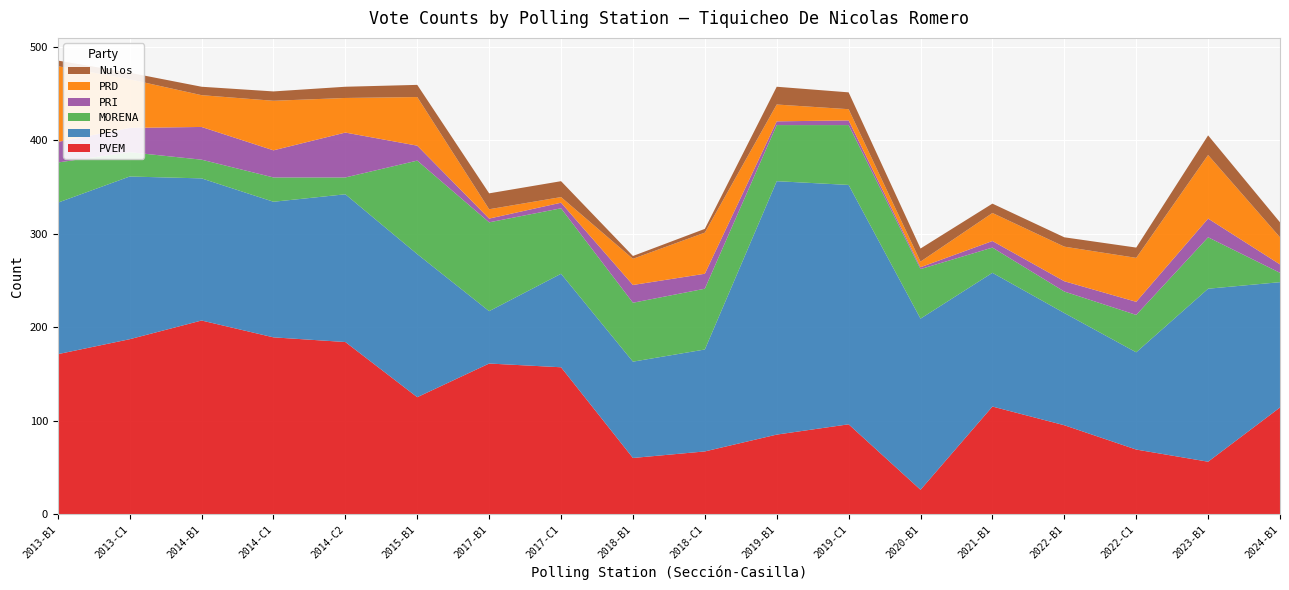

Reading left to right, extract all data points from this chart.

PVEM: 2013-B1=171	2013-C1=187	2014-B1=207	2014-C1=189	2014-C2=184	2015-B1=125	2017-B1=161	2017-C1=157	2018-B1=60	2018-C1=67	2019-B1=85	2019-C1=96	2020-B1=26	2021-B1=115	2022-B1=95	2022-C1=69	2023-B1=56	2024-B1=114
PES: 2013-B1=162	2013-C1=174	2014-B1=152	2014-C1=145	2014-C2=158	2015-B1=153	2017-B1=56	2017-C1=100	2018-B1=103	2018-C1=109	2019-B1=271	2019-C1=256	2020-B1=183	2021-B1=143	2022-B1=120	2022-C1=104	2023-B1=185	2024-B1=134
MORENA: 2013-B1=43	2013-C1=26	2014-B1=20	2014-C1=26	2014-C2=18	2015-B1=100	2017-B1=95	2017-C1=70	2018-B1=63	2018-C1=65	2019-B1=60	2019-C1=64	2020-B1=53	2021-B1=27	2022-B1=23	2022-C1=40	2023-B1=55	2024-B1=10
PRI: 2013-B1=22	2013-C1=26	2014-B1=35	2014-C1=29	2014-C2=48	2015-B1=16	2017-B1=4	2017-C1=6	2018-B1=19	2018-C1=16	2019-B1=4	2019-C1=5	2020-B1=2	2021-B1=7	2022-B1=11	2022-C1=14	2023-B1=20	2024-B1=9
PRD: 2013-B1=81	2013-C1=52	2014-B1=34	2014-C1=53	2014-C2=37	2015-B1=52	2017-B1=10	2017-C1=6	2018-B1=28	2018-C1=44	2019-B1=18	2019-C1=12	2020-B1=6	2021-B1=30	2022-B1=37	2022-C1=47	2023-B1=68	2024-B1=29
Nulos: 2013-B1=6	2013-C1=7	2014-B1=9	2014-C1=10	2014-C2=12	2015-B1=13	2017-B1=17	2017-C1=17	2018-B1=3	2018-C1=4	2019-B1=19	2019-C1=18	2020-B1=14	2021-B1=10	2022-B1=10	2022-C1=11	2023-B1=21	2024-B1=16